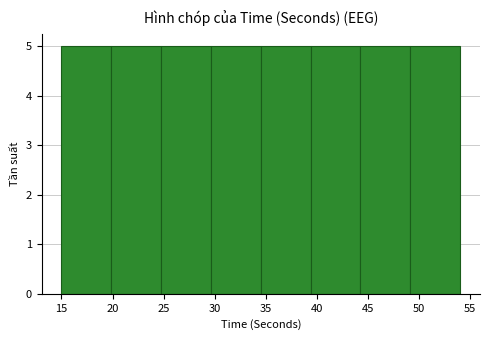

Reading left to right, list every bar in this chart as the range it spans on the x-axis followed by its height. Neither the bar edges nor the heights are printed on the chart, so give them approximately, as read against the axes.

15.0 to 20.0: 5
20.0 to 25.0: 5
25.0 to 29.5: 5
29.5 to 34.5: 5
34.5 to 39.5: 5
39.5 to 44.5: 5
44.5 to 49.0: 5
49.0 to 54.0: 5